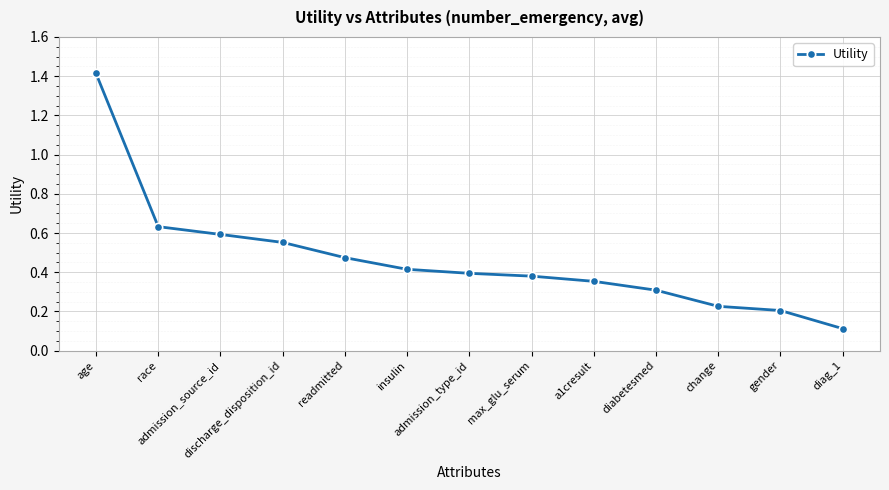

What is the difference between the maximum and second lowest values?

1.2